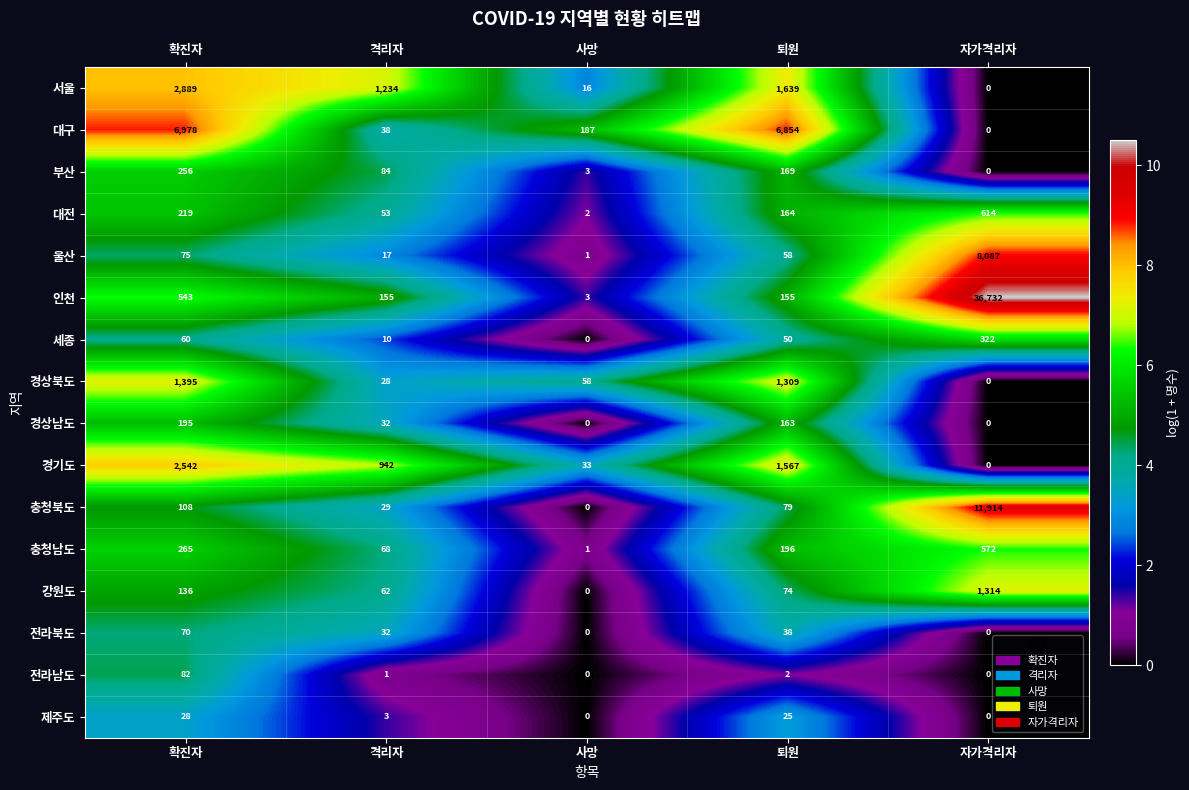

What is the difference between the second highest and minimum values in the 대전 series?

217